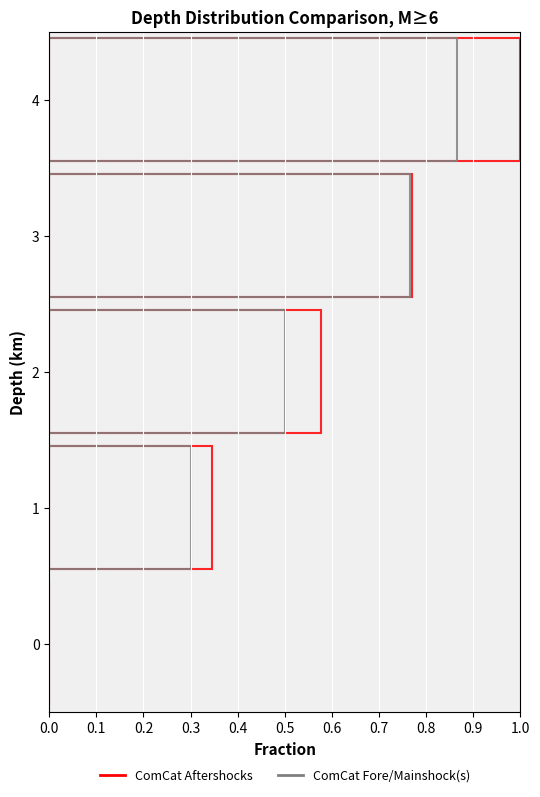

List the series in order of their overall mean, lowest first.

ComCat Fore/Mainshock(s), ComCat Aftershocks